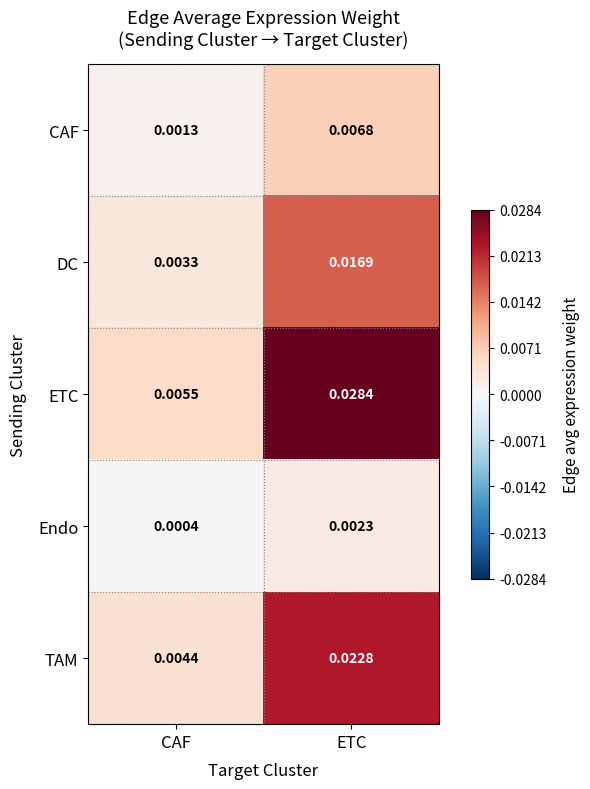

Which series has the largest range (max minus min)?

ETC